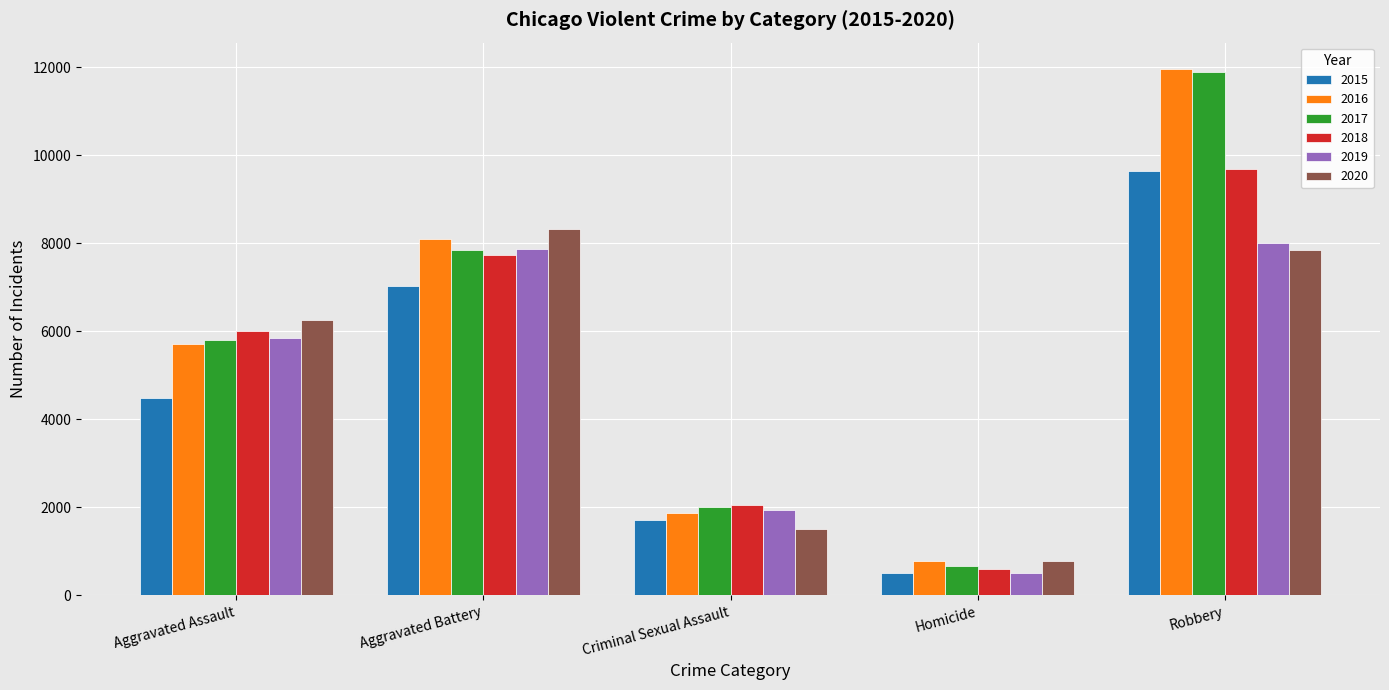

Reading left to right, extract all data points from this chart.

2015: Aggravated Assault=4480	Aggravated Battery=7018	Criminal Sexual Assault=1715	Homicide=496	Robbery=9638
2016: Aggravated Assault=5713	Aggravated Battery=8085	Criminal Sexual Assault=1871	Homicide=786	Robbery=11960
2017: Aggravated Assault=5793	Aggravated Battery=7845	Criminal Sexual Assault=1995	Homicide=672	Robbery=11881
2018: Aggravated Assault=6002	Aggravated Battery=7734	Criminal Sexual Assault=2055	Homicide=588	Robbery=9681
2019: Aggravated Assault=5841	Aggravated Battery=7858	Criminal Sexual Assault=1931	Homicide=499	Robbery=7995
2020: Aggravated Assault=6265	Aggravated Battery=8320	Criminal Sexual Assault=1508	Homicide=787	Robbery=7855